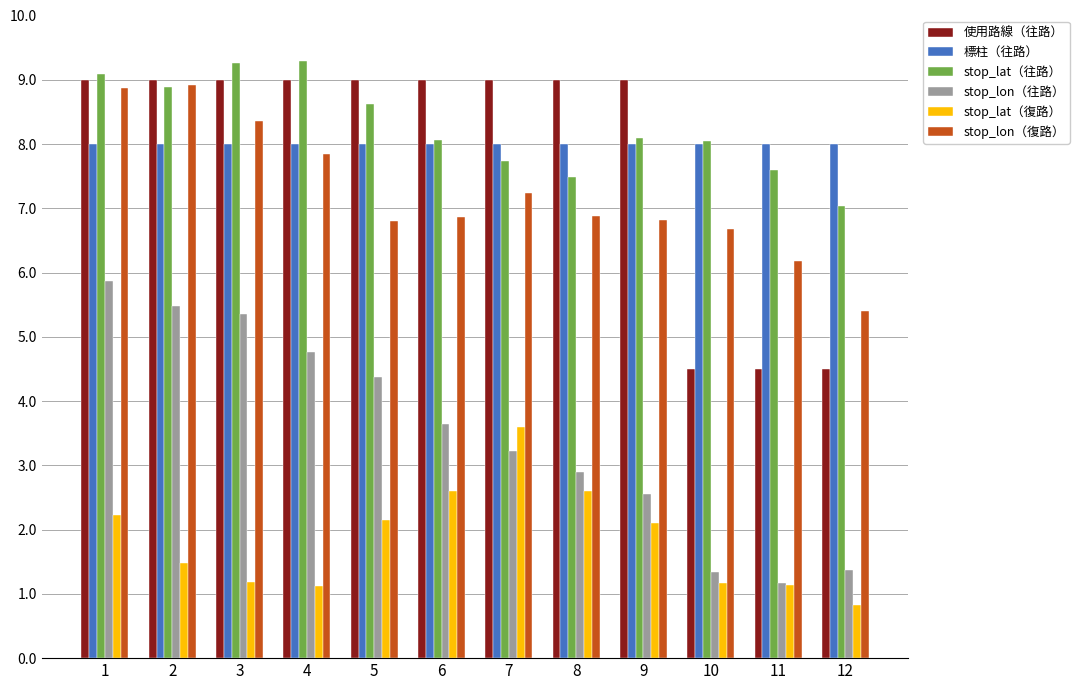

What is the sum of all 標柱（往路） values?

96.0